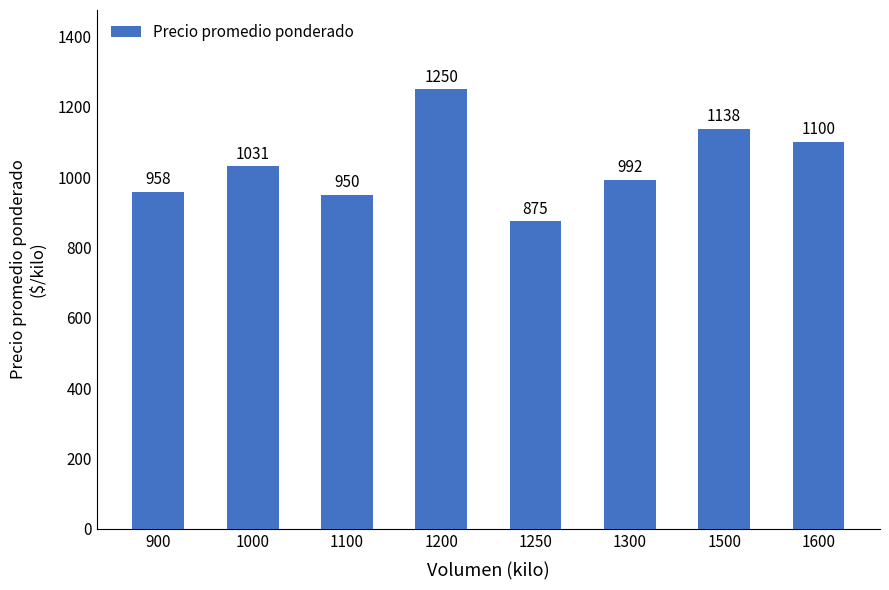

How many bars are there in total?

8